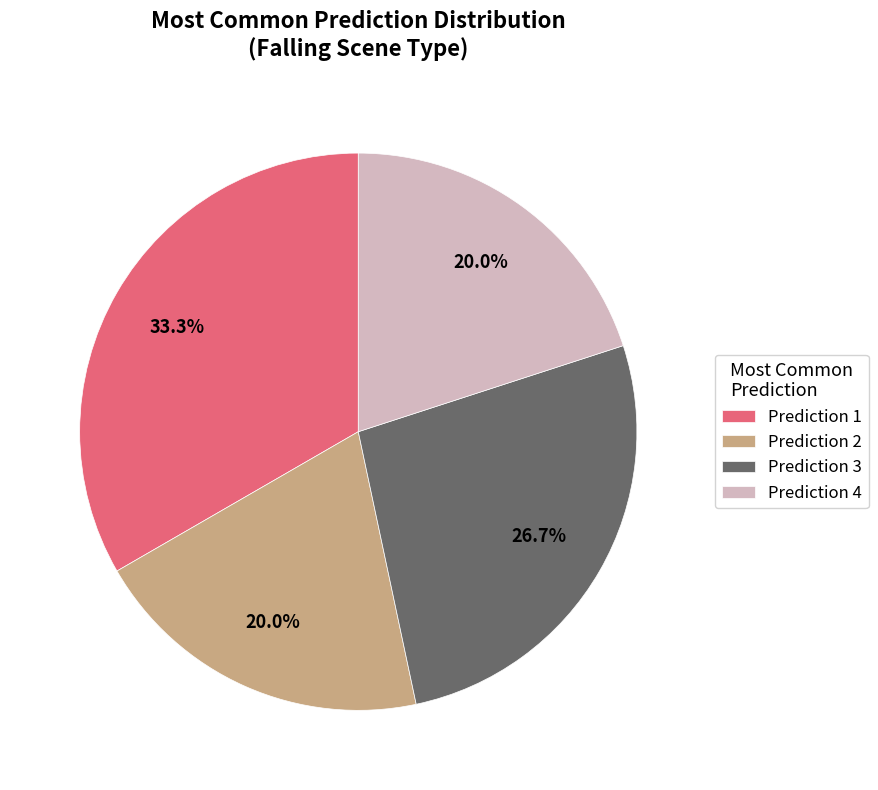

How much of the chart is everything except Prediction 3?

73.3%